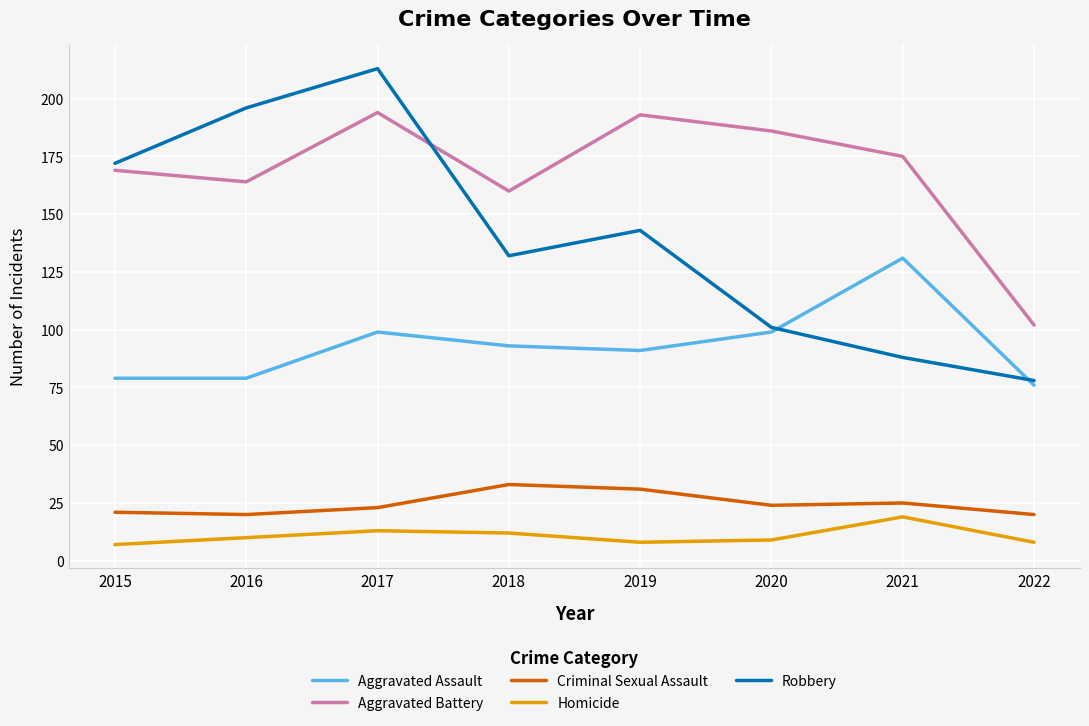

Read the Aggravated Assault value at 2015.

79